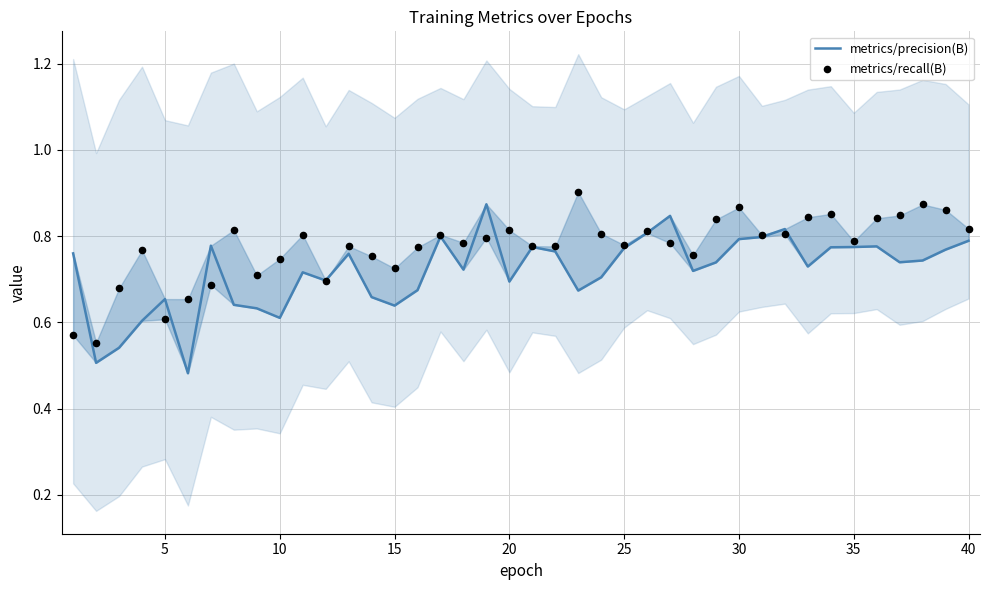

What are all the series names shown in the legend?

metrics/precision(B), metrics/recall(B)